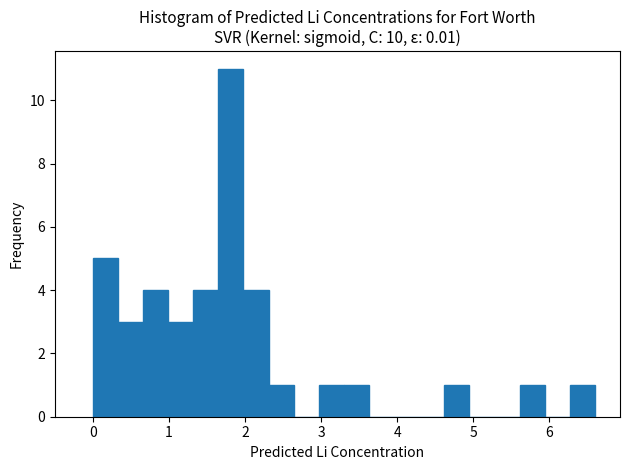

Around what value on the x-axis is the tallest bar? Give the approximate position of its centre, as read against the axis.

1.8